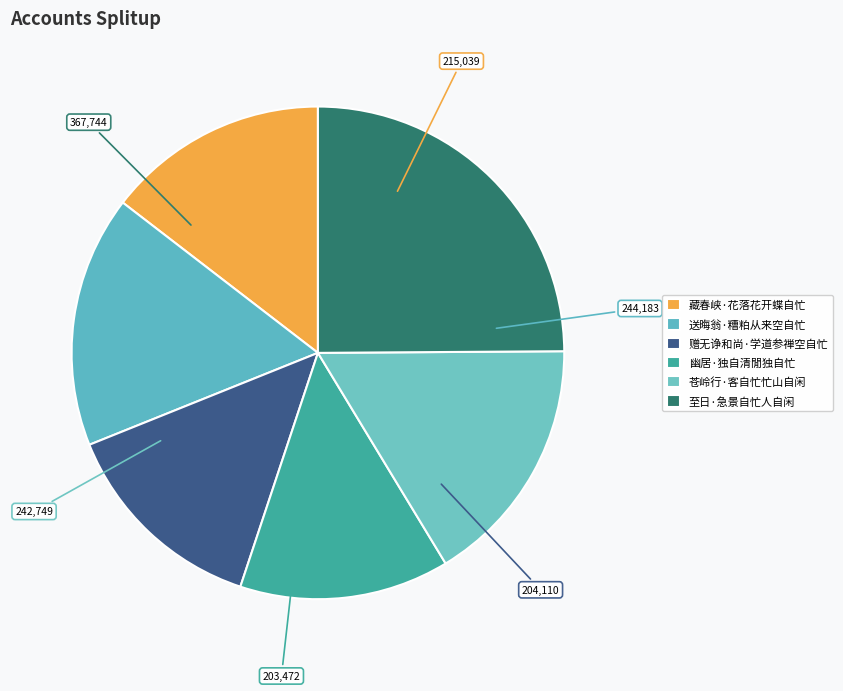

Which slice is the largest?

至日·急景自忙人自闲